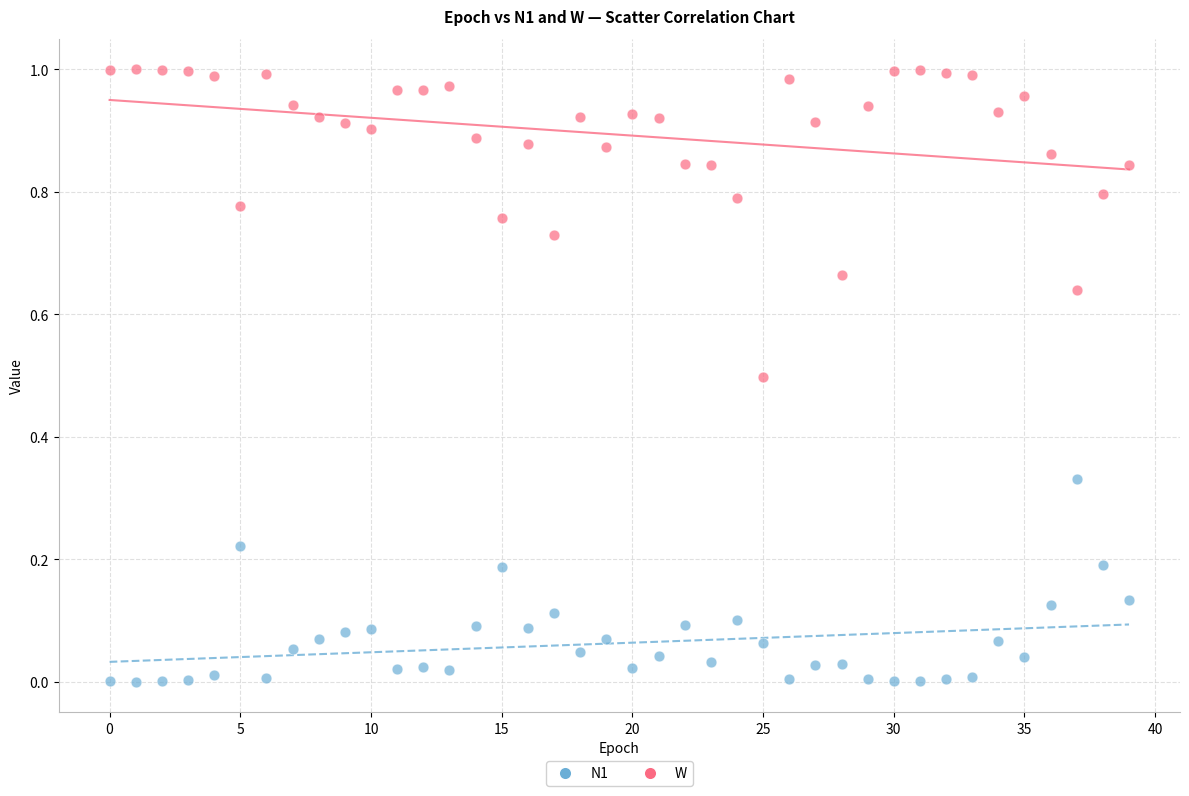

What are all the series names shown in the legend?

N1, W